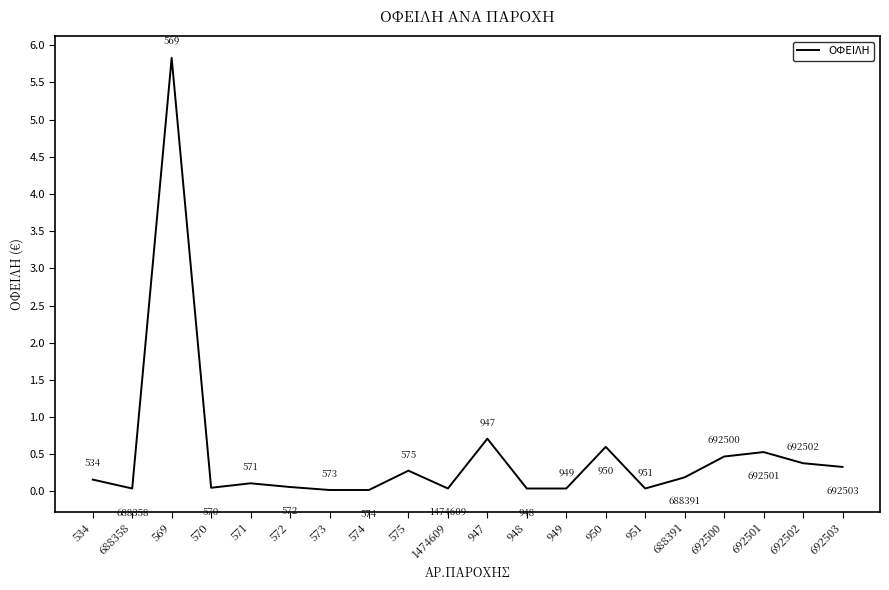

Which has a higher value, 949 or 947?

947